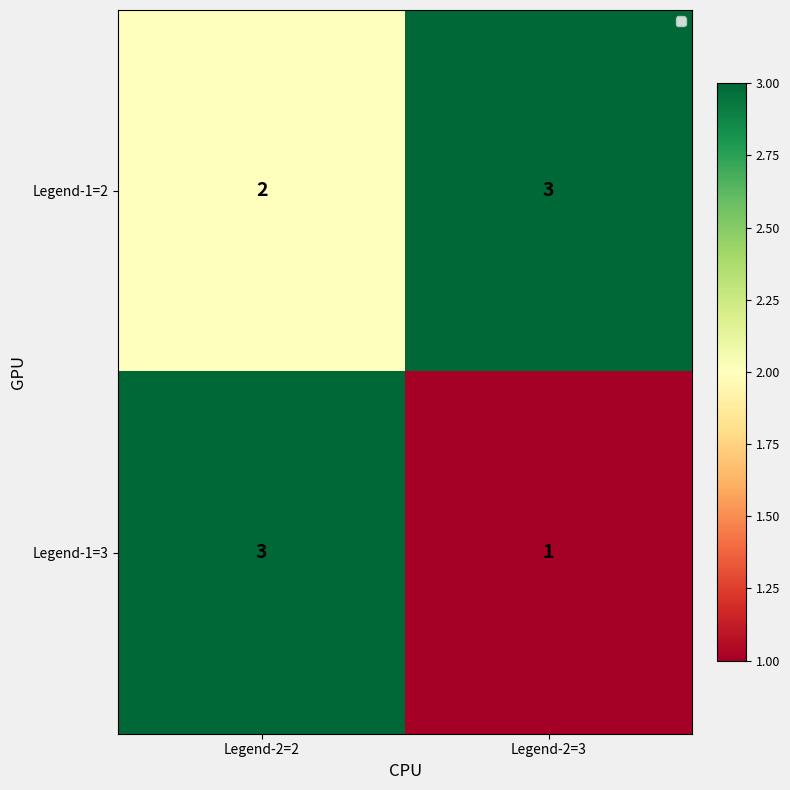

Reading left to right, transcribe all the data shown in this chart.

Legend-1=2: Legend-2=2=2	Legend-2=3=3
Legend-1=3: Legend-2=2=3	Legend-2=3=1